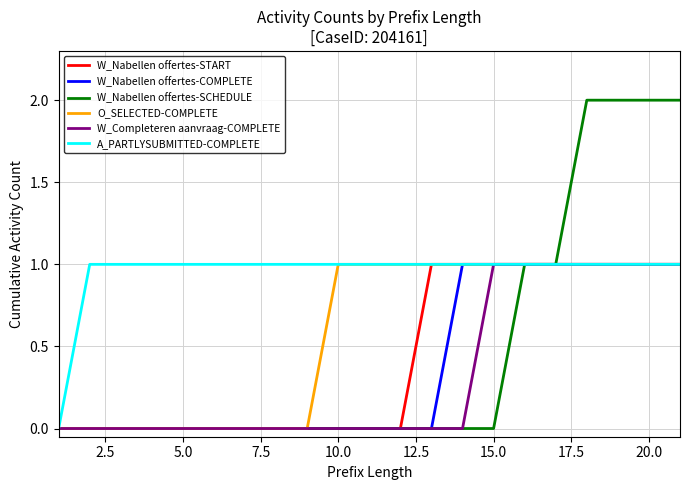

What is the maximum value shown in the chart?

2